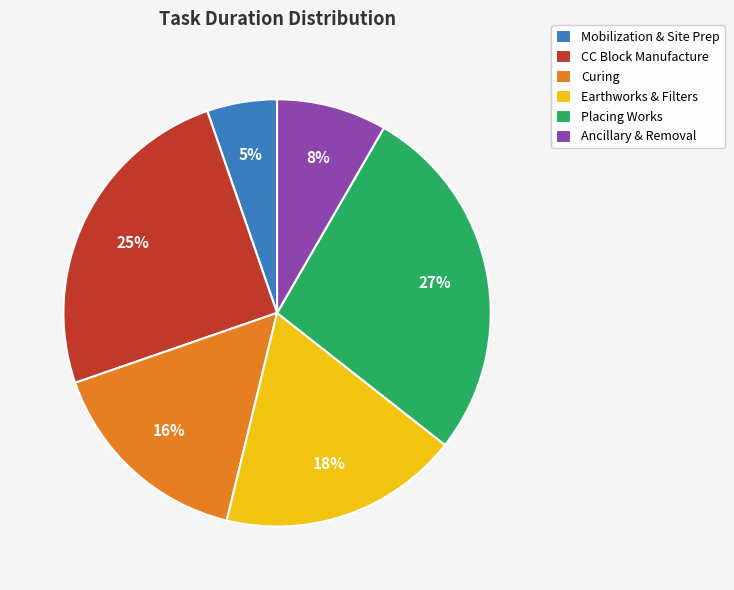

Is it true that Placing Works is 27% of the pie?

True